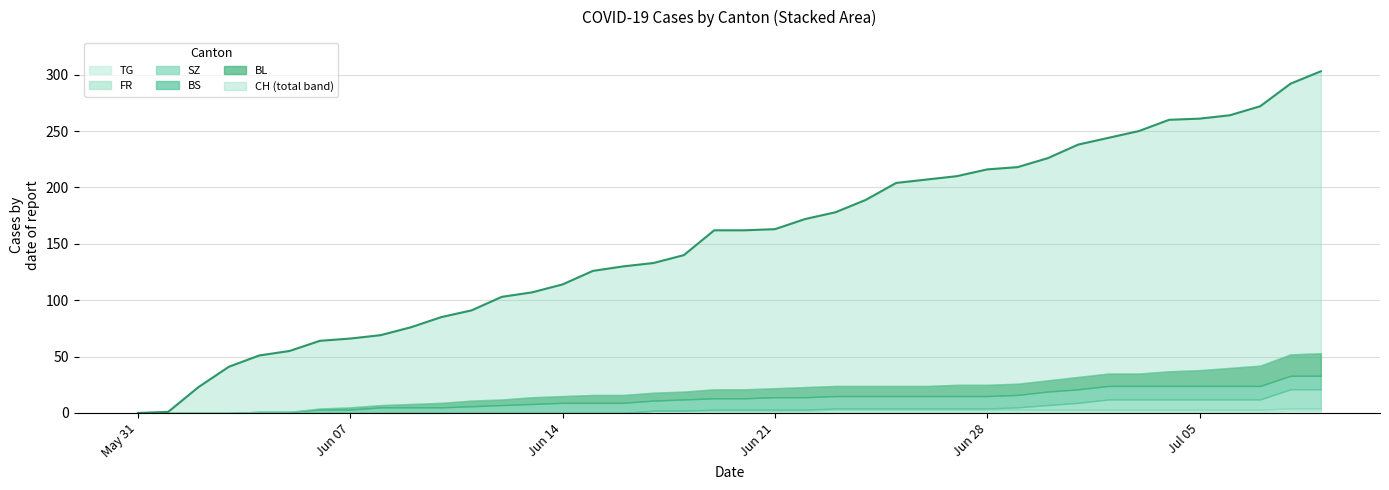

Between 27 and 39, which series saw the biggest shift?

CH